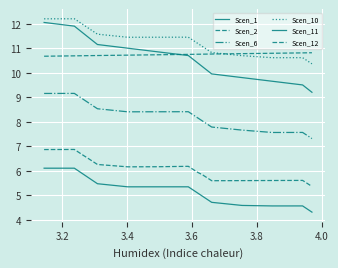

Is this an area chart (filled region under the line)?

No